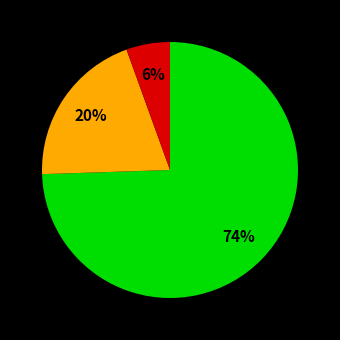

Is there any slice that represents more than half of the pie?

Yes